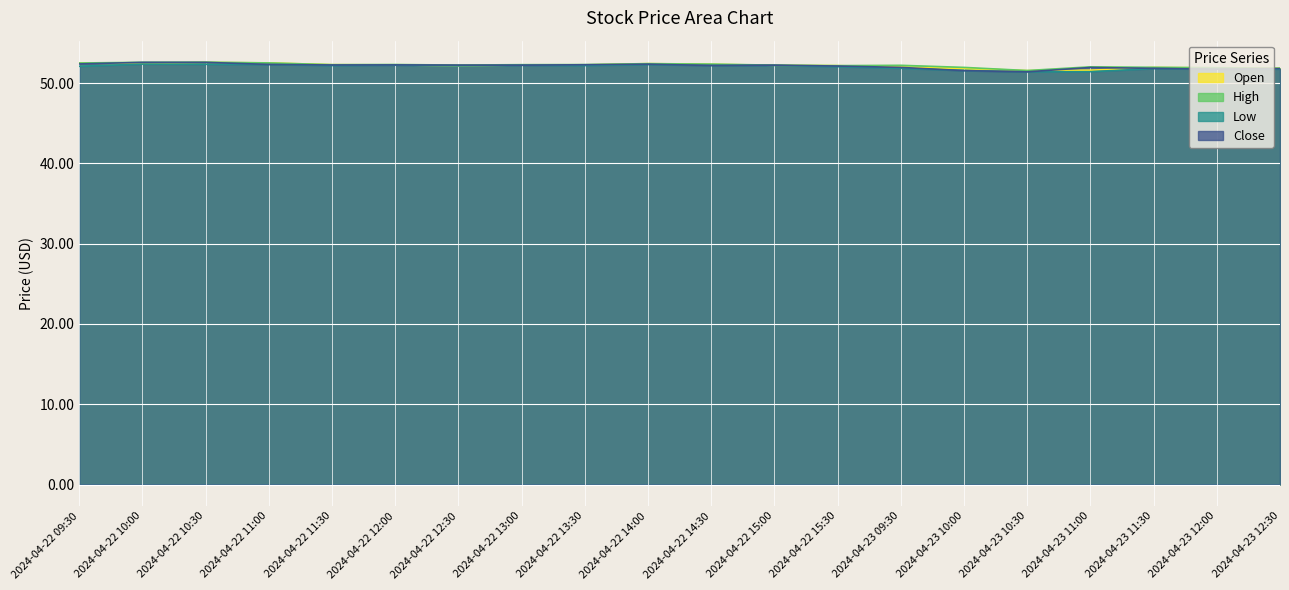

How many lines are shown in the chart?

4